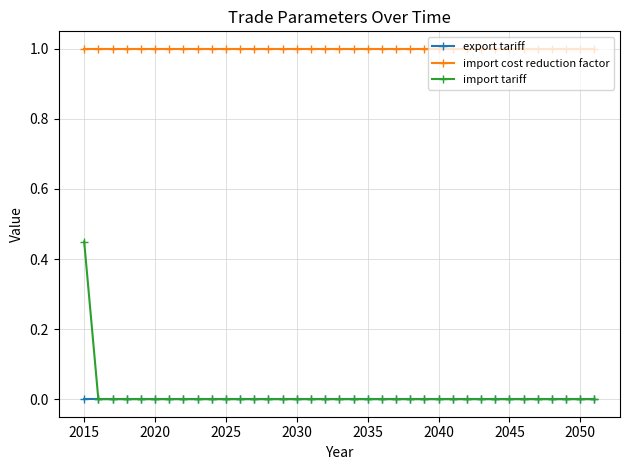

Count the import tariff values in the range 0 to 1.

37